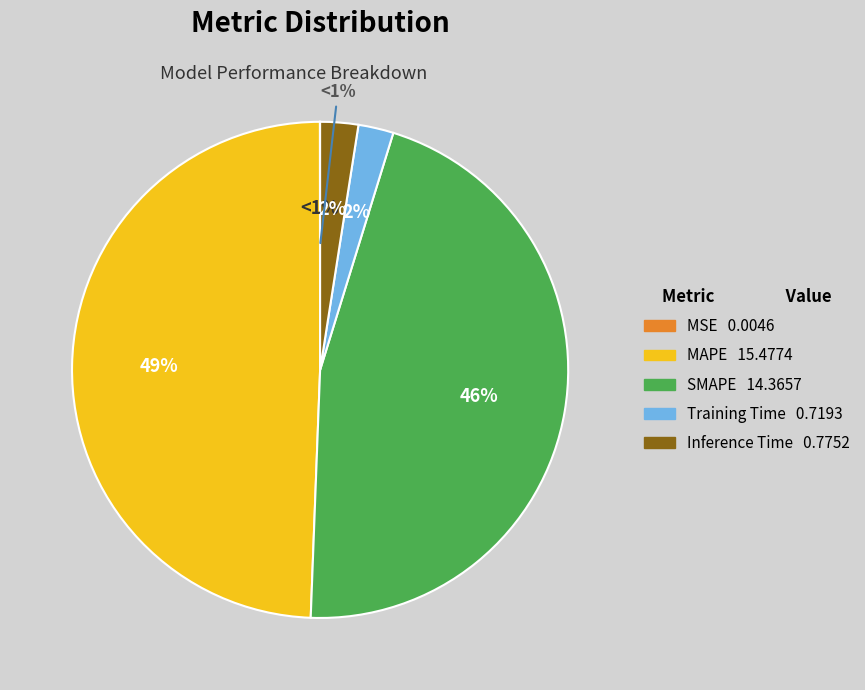

To the nearest percent, what is the combined percentage of Training Time and MAPE?

52%